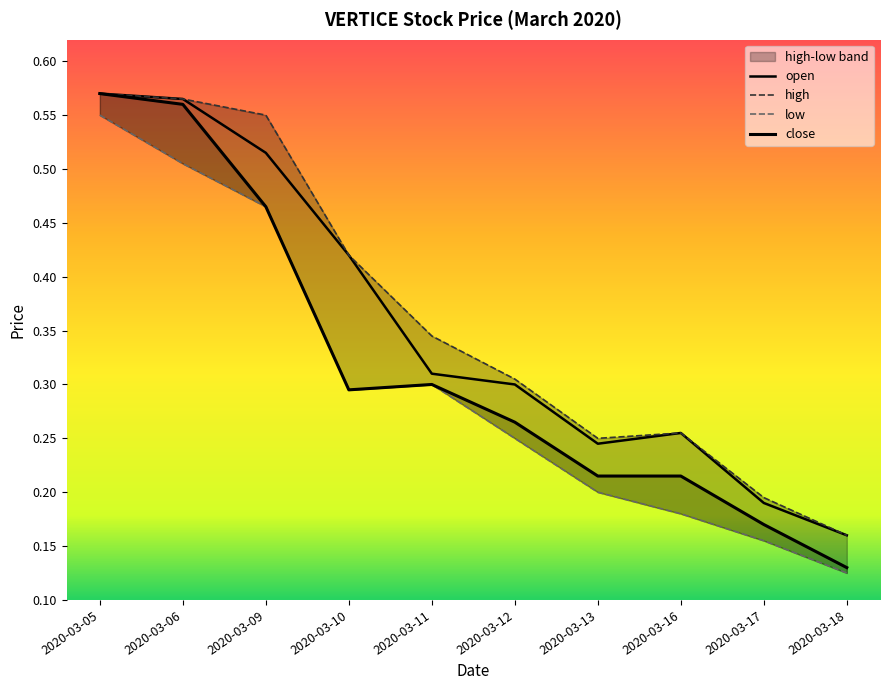

The high series shows 0.6 at 2020-03-09. True or false?

True